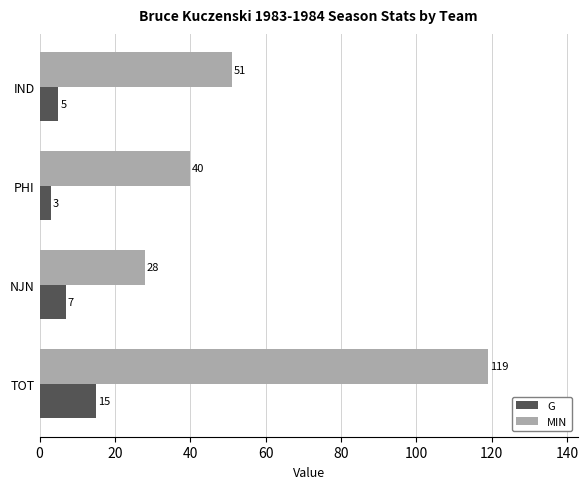

True or false: MIN has a value of 40 at PHI.

True